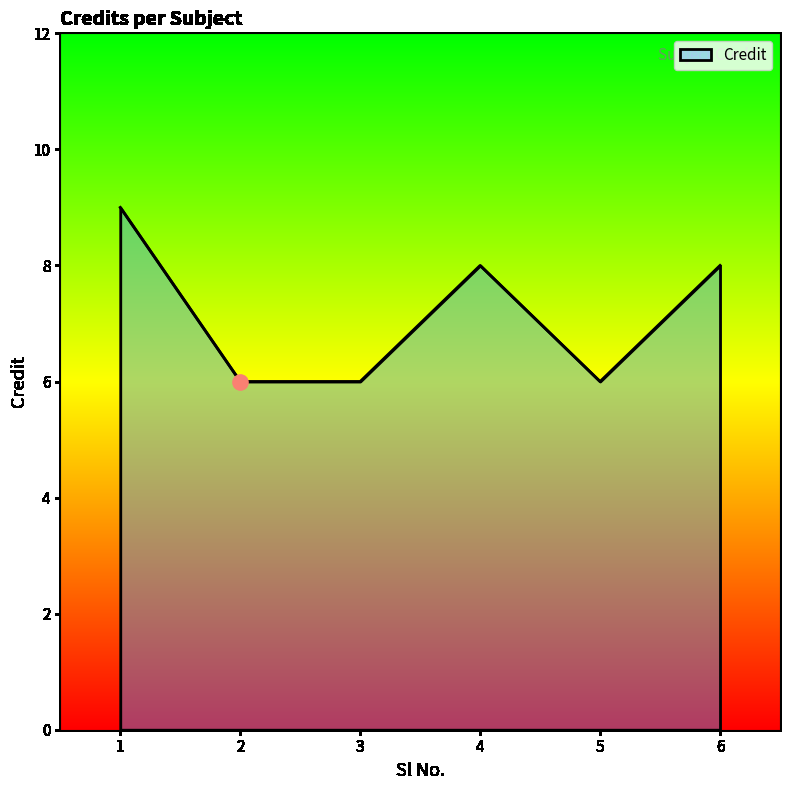

Approximately how many times larger is the value at 5 compared to 2?

1.0